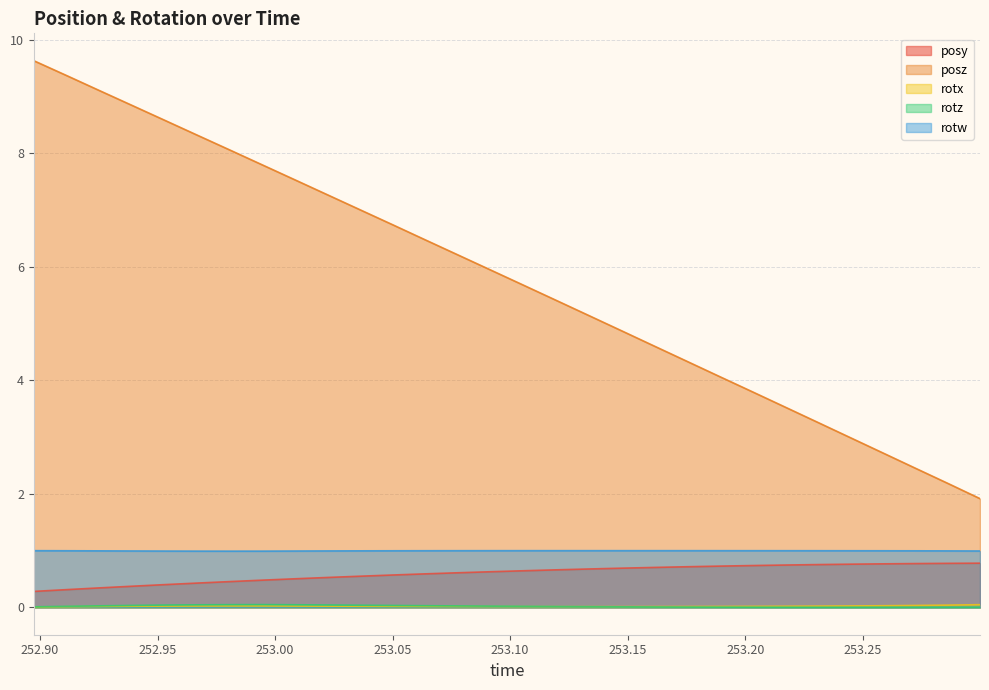

At which category does rotx reach its first local valley?

253.1337